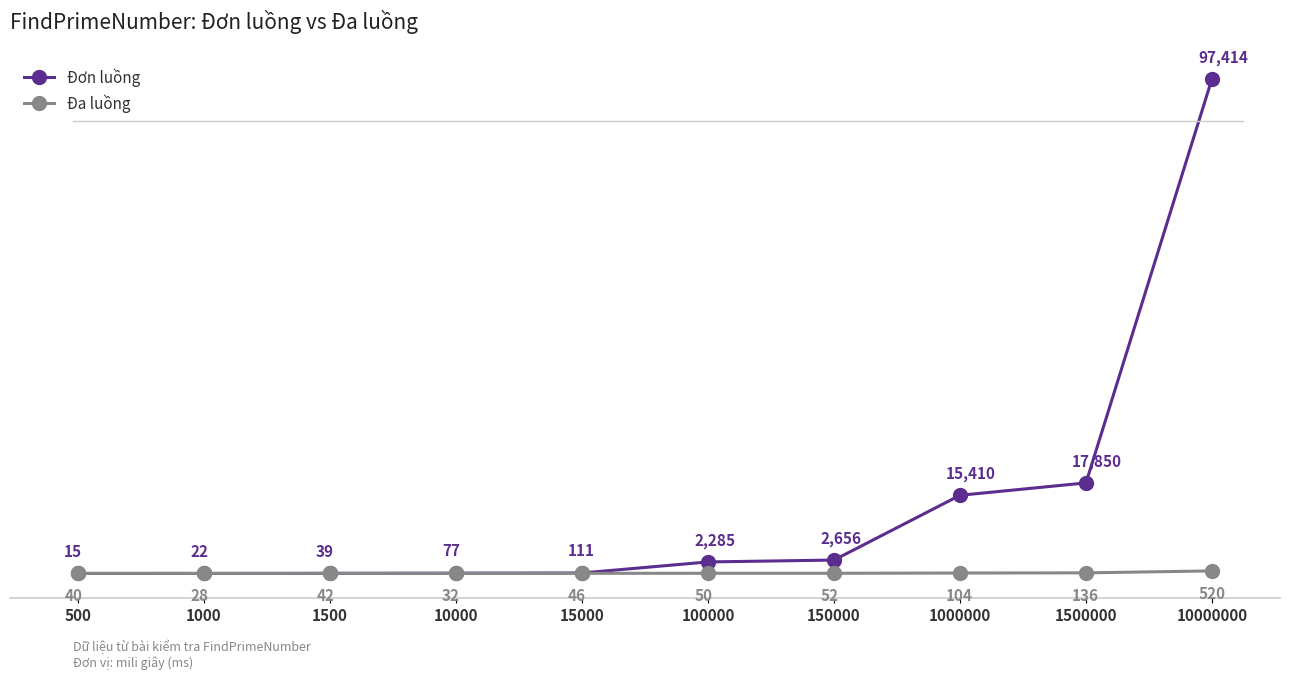

What is the value of the Đơn luồng point at the 4th from the left?

77